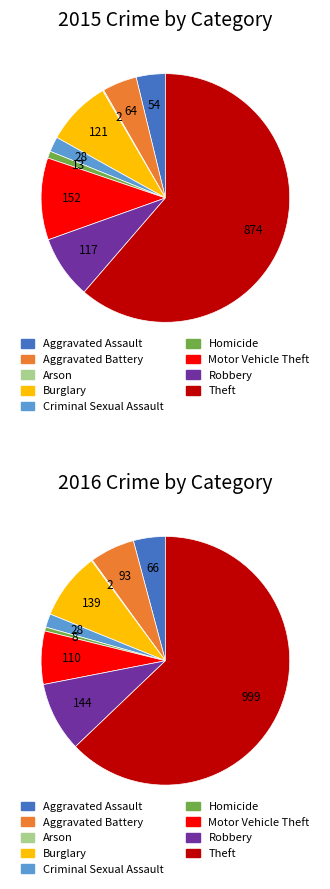

How many slices are in this pie chart?

9